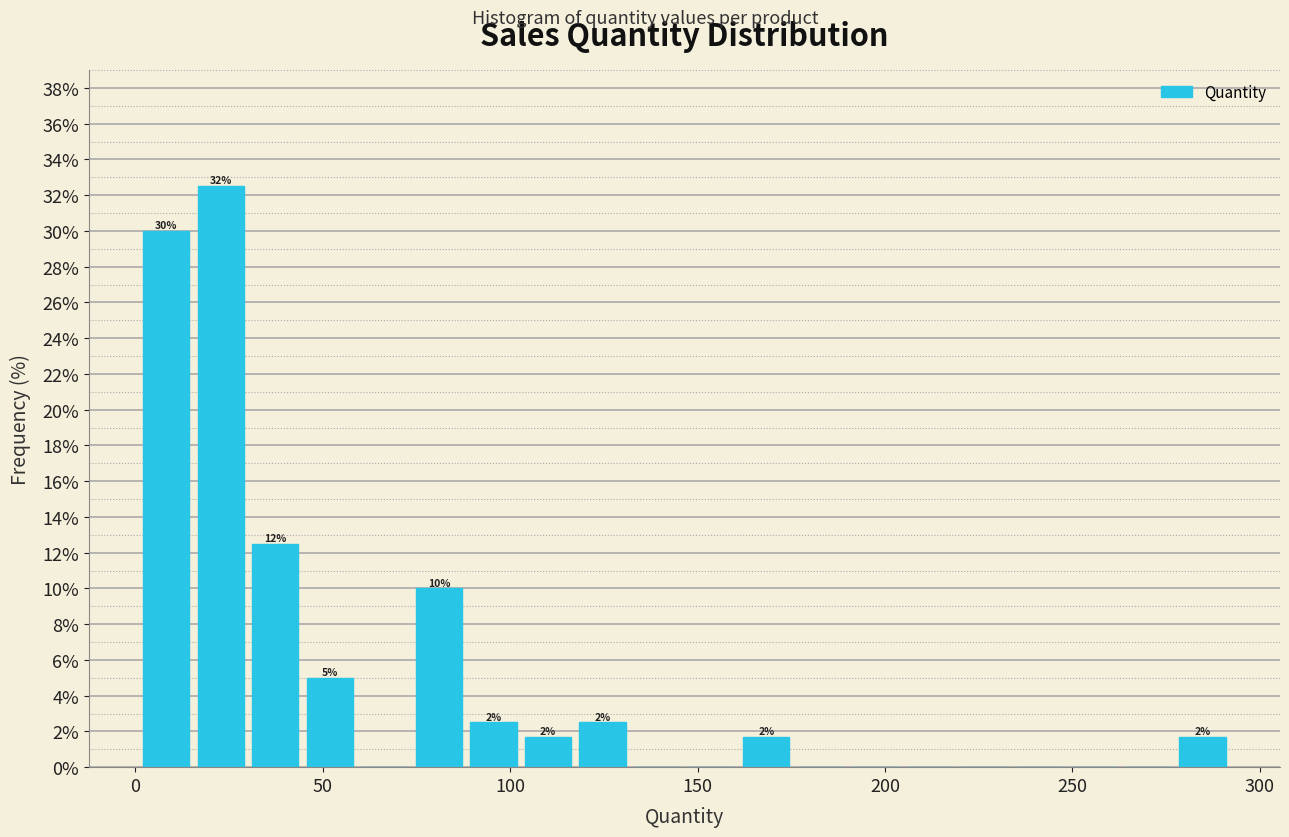

Read against the x-axis, roughly where is the centre of the tallest bar?

25